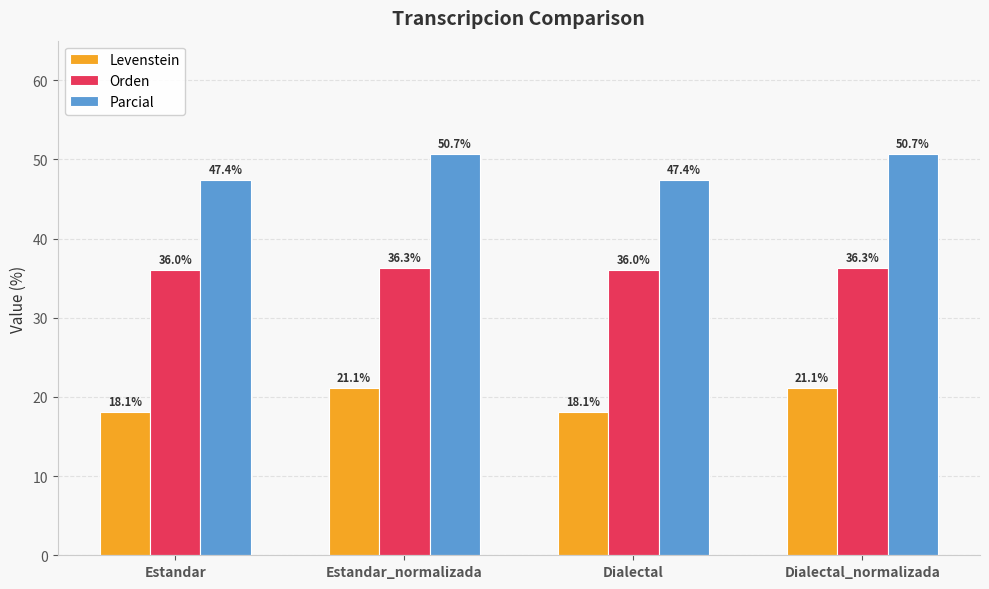

What is the average value of the Levenstein series?

19.6